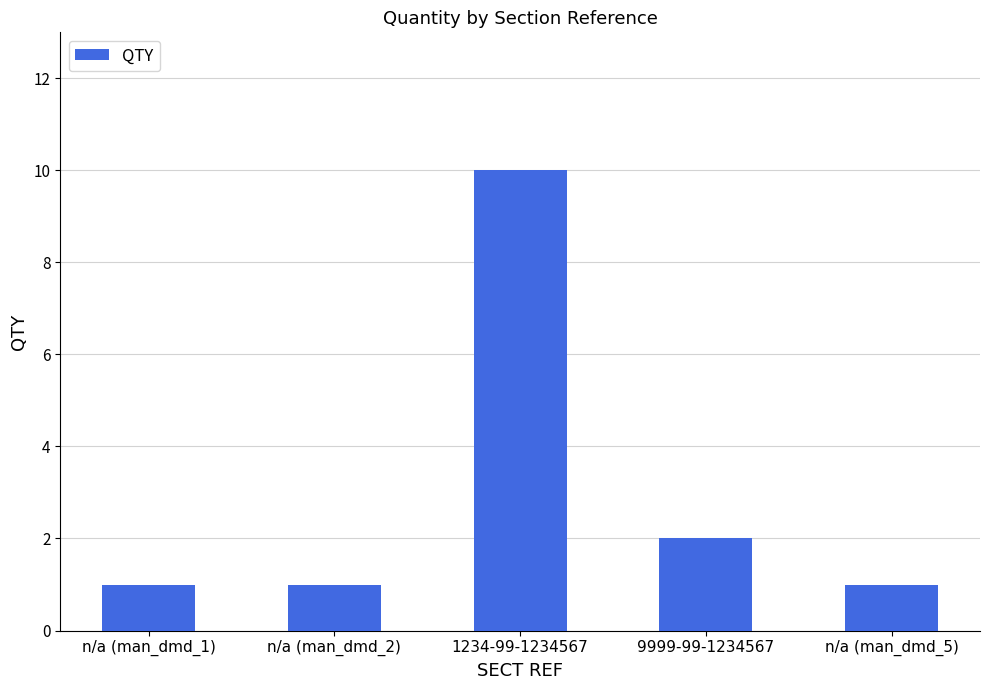

Where is the data nearest to the value 5?

9999-99-1234567